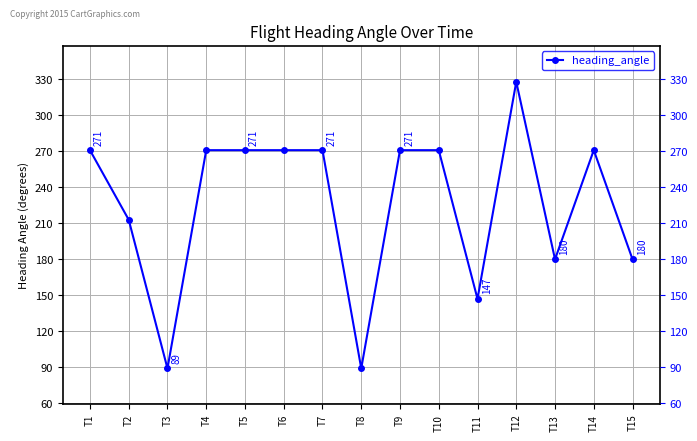

True or false: there are more than 0 points higher than both neighbors.

True